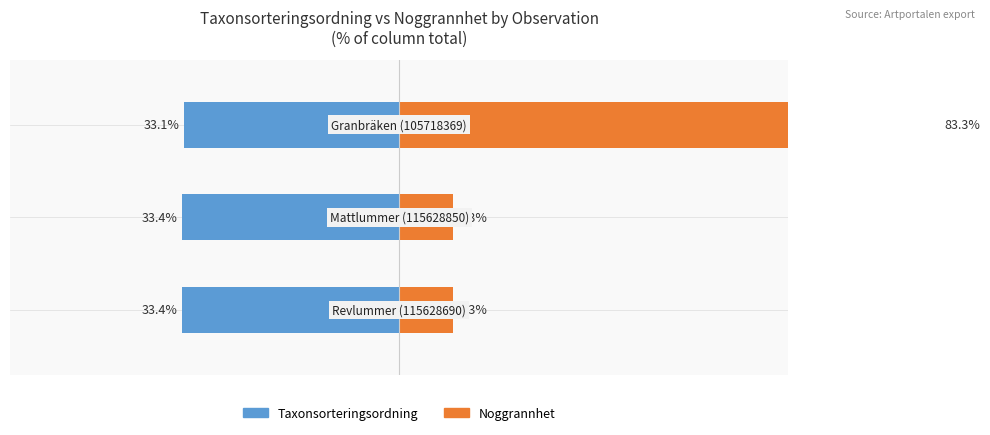

Which series has the widest spread of values?

Noggrannhet